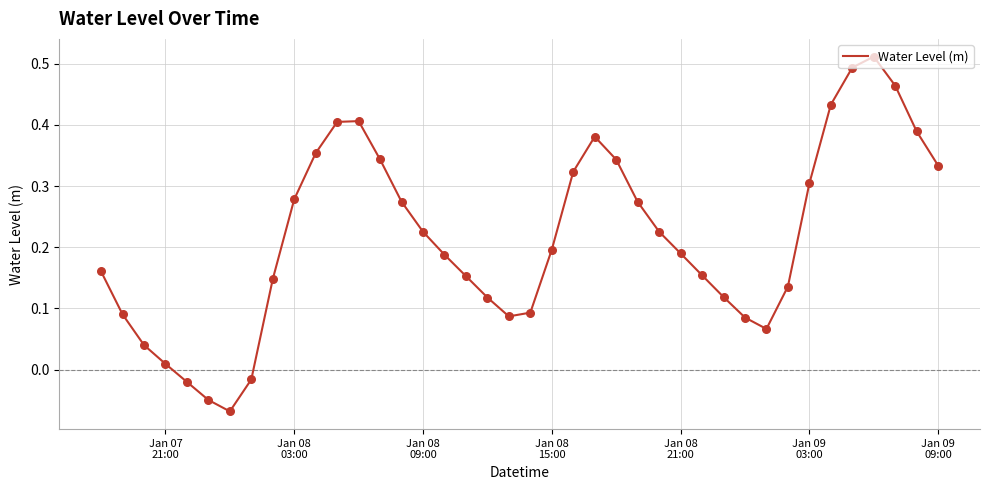

What is the difference between the maximum and minimum values?

0.6